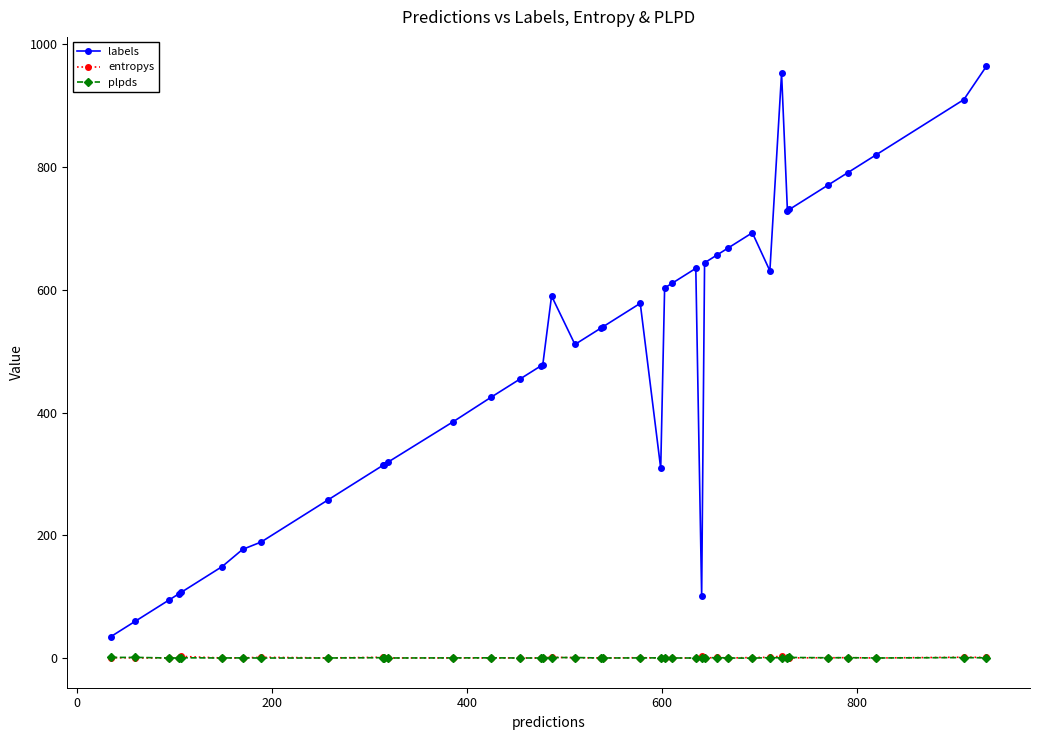

What are all the series names shown in the legend?

labels, entropys, plpds